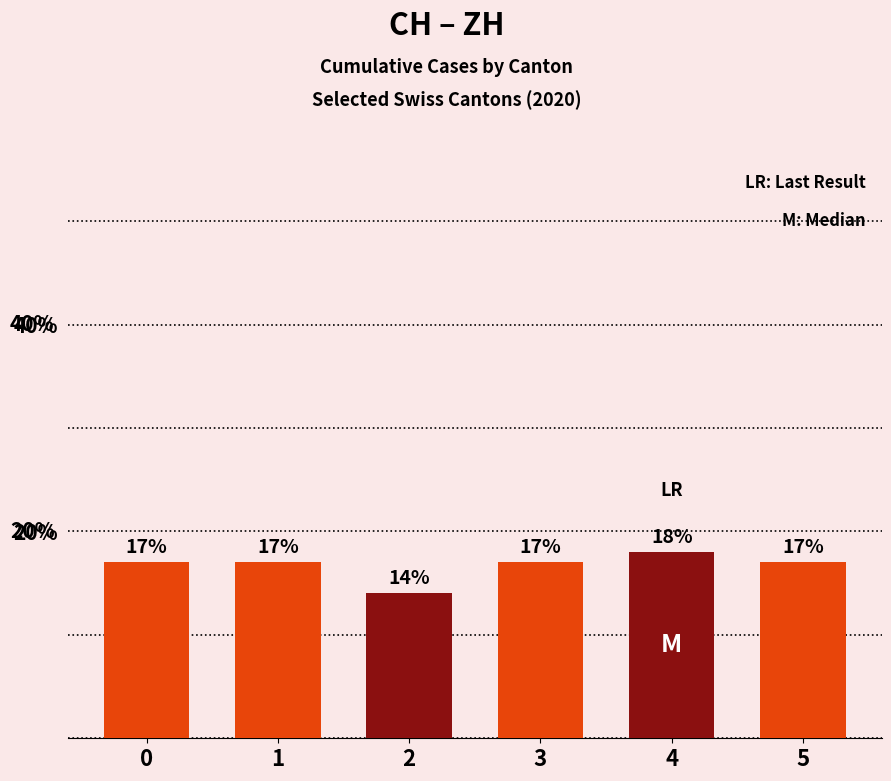

What is the minimum value shown in the chart?

14